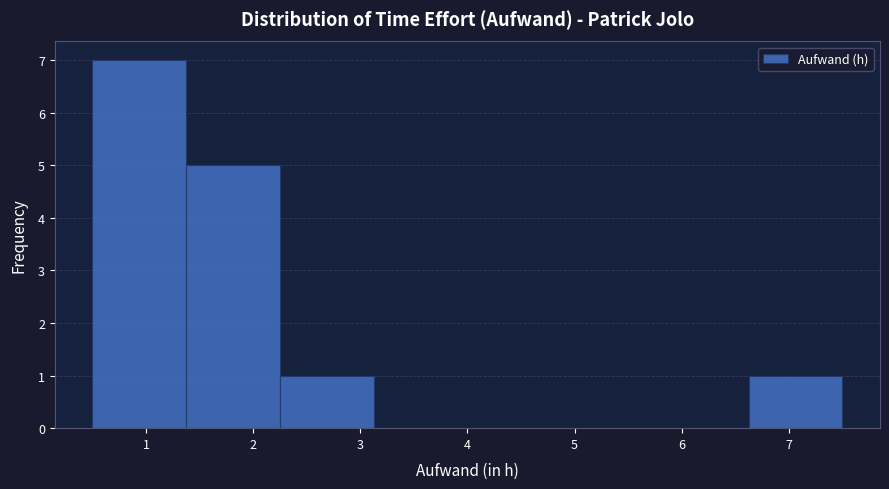

Which range on the x-axis has the tallest bar?

0.5 to 1.4